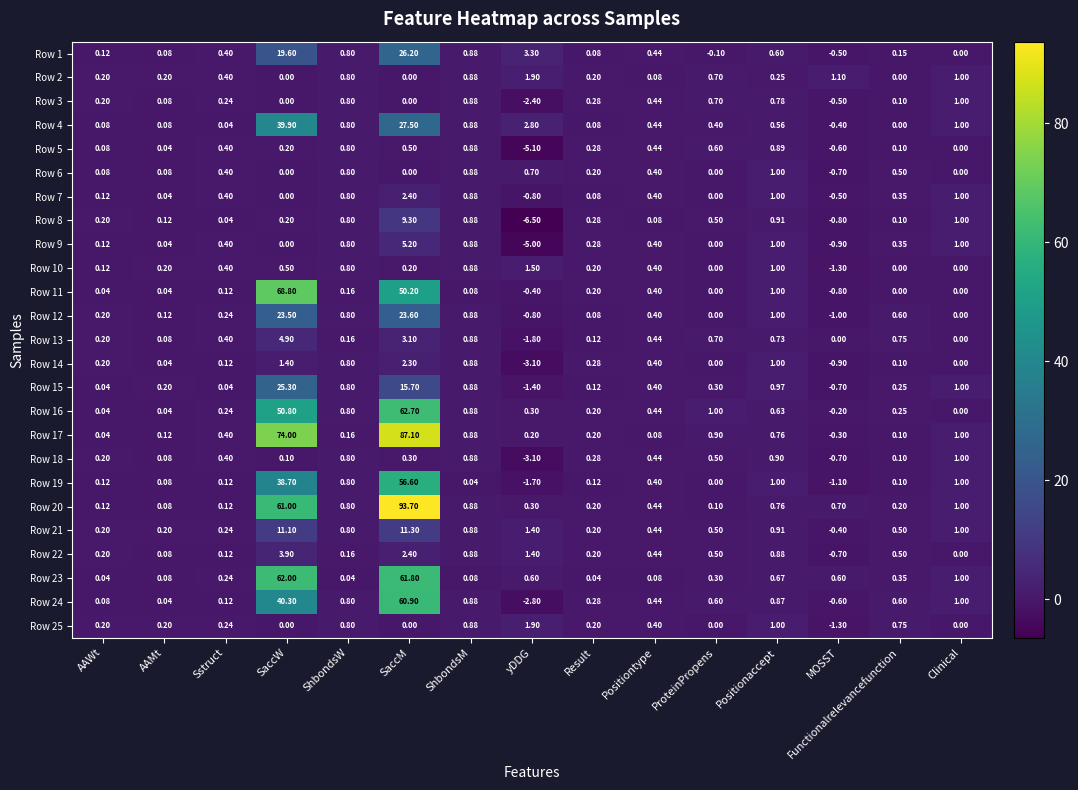

At which label does Row 1 reach its minimum?

MOSST